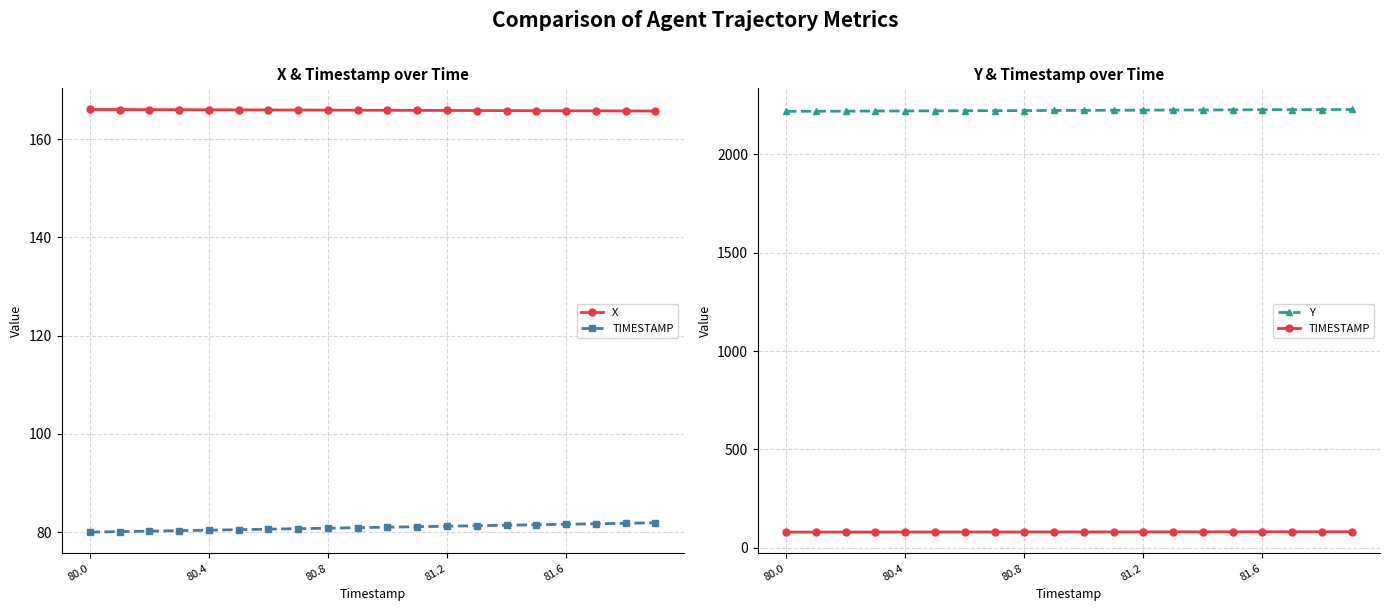

Between 80.8 and 7, which series saw the biggest shift?

Y